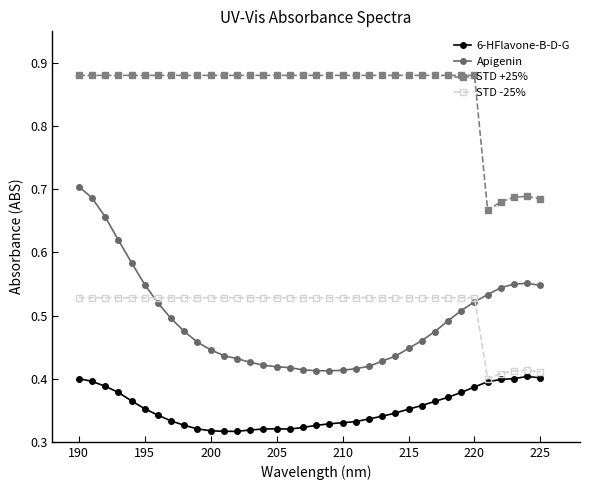

Rank the series by their maximum value, from lowest to highest.

6-HFlavone-B-D-G, STD -25%, Apigenin, STD +25%